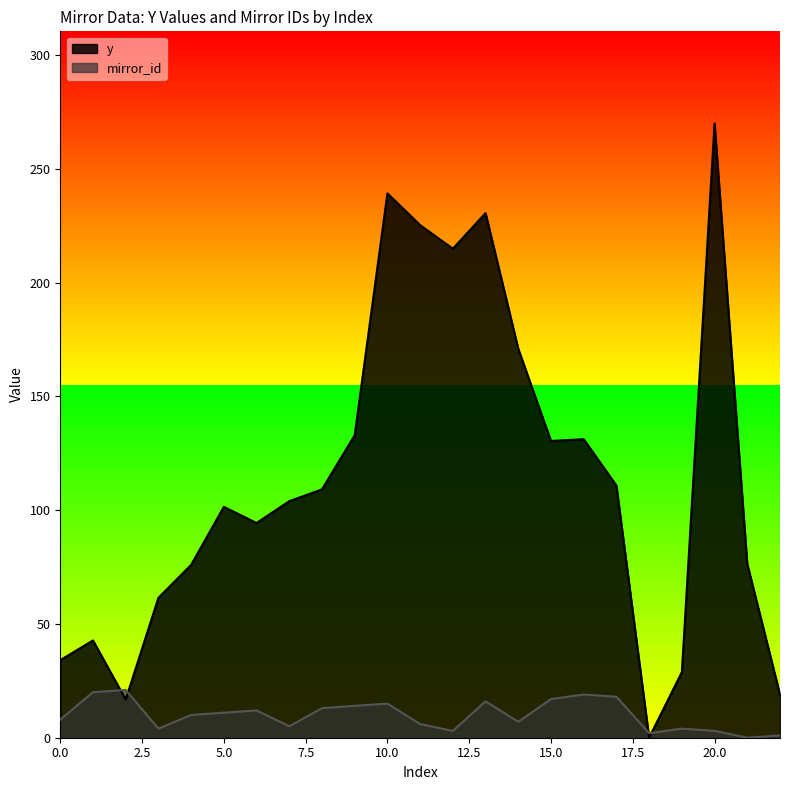

In y, how many points are higher than both neighbors (excluding endpoints)?

6